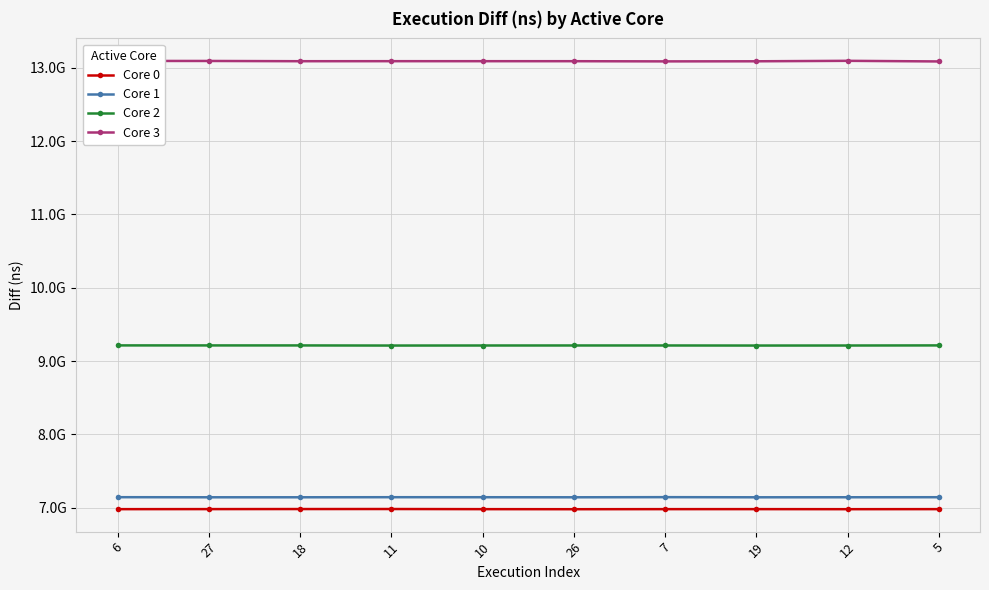

Where is the first local minimum for Core 2?

11